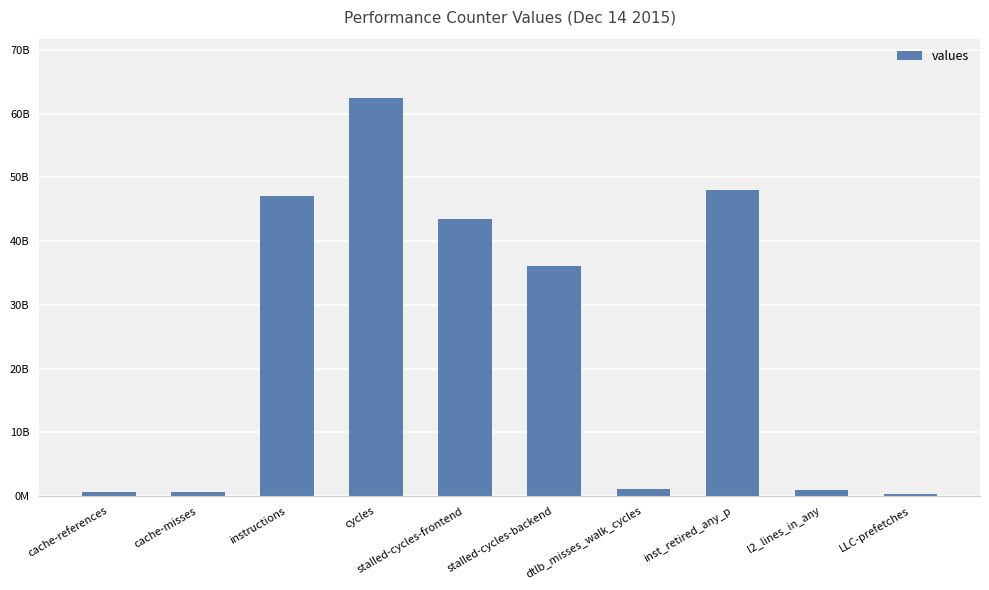

Does the chart contain stacked bars?

No